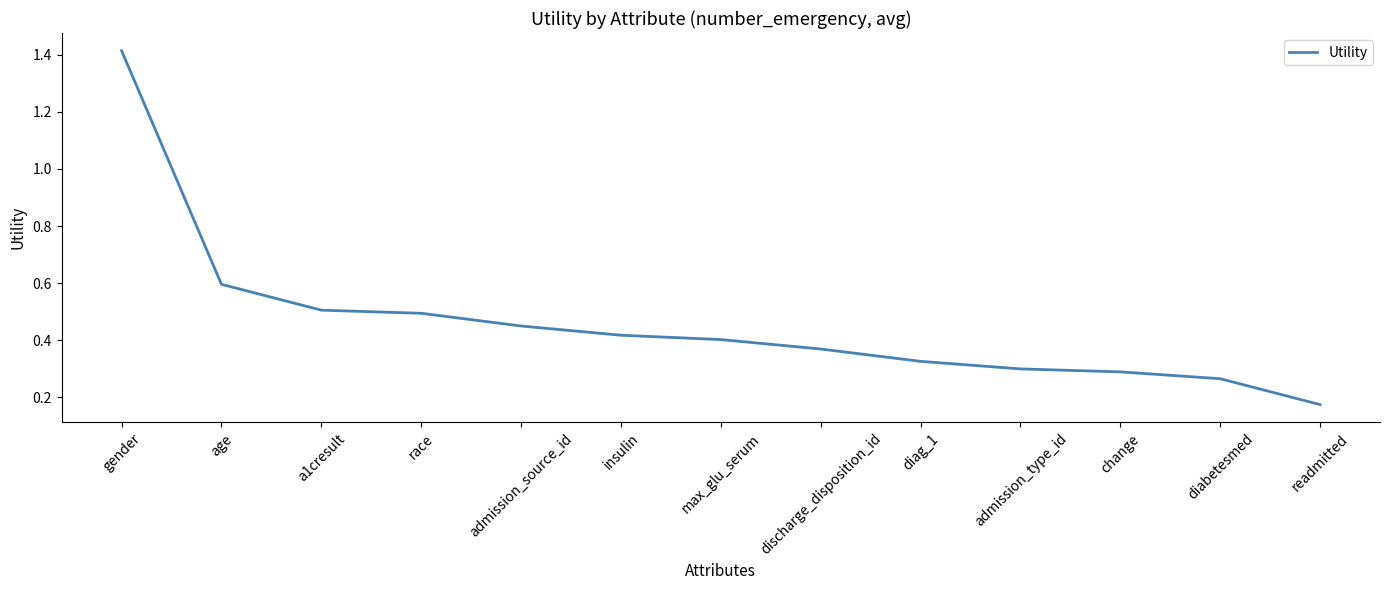

What is the sum of all values?

6.0